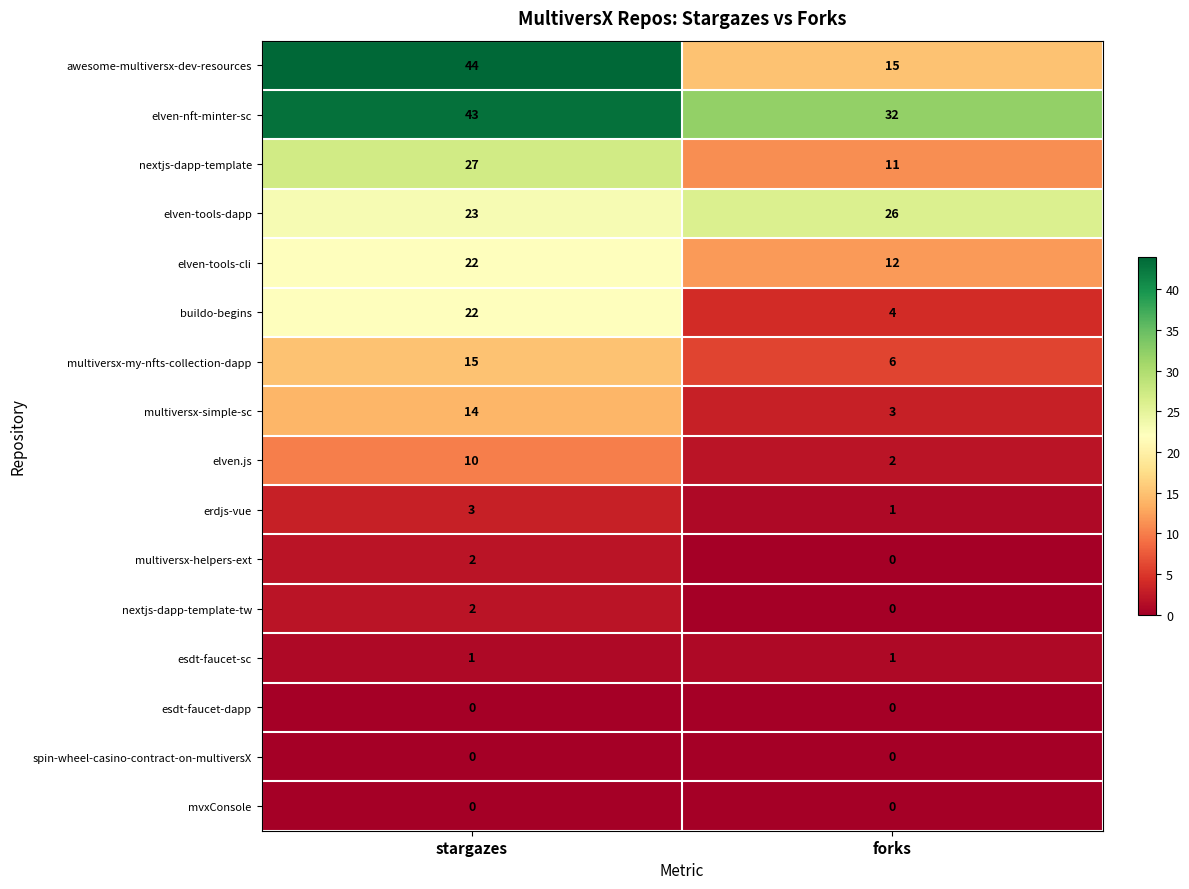

The buildo-begins series shows 34 at stargazes. True or false?

False